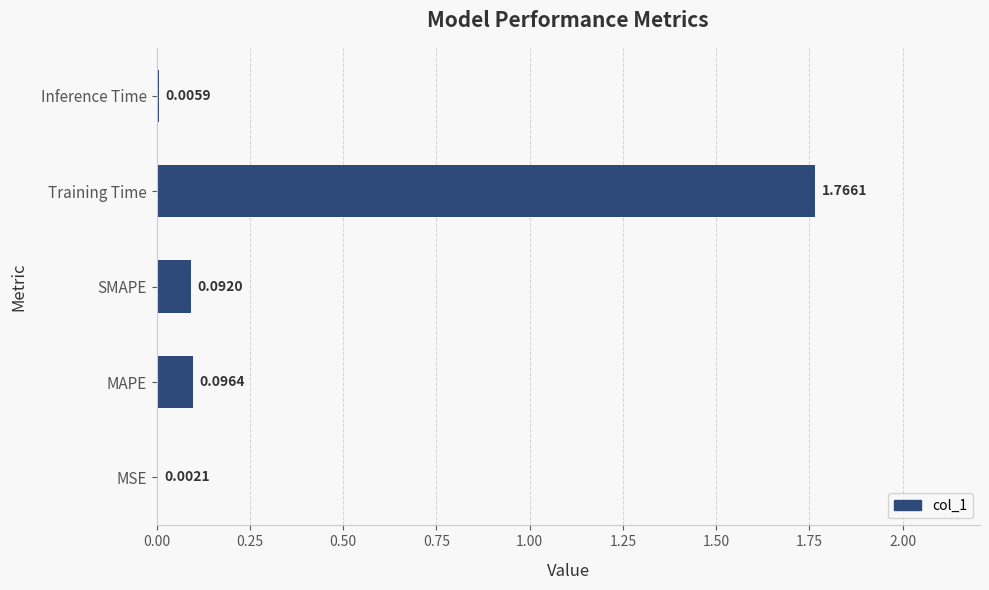

Which has a higher value, MAPE or SMAPE?

MAPE